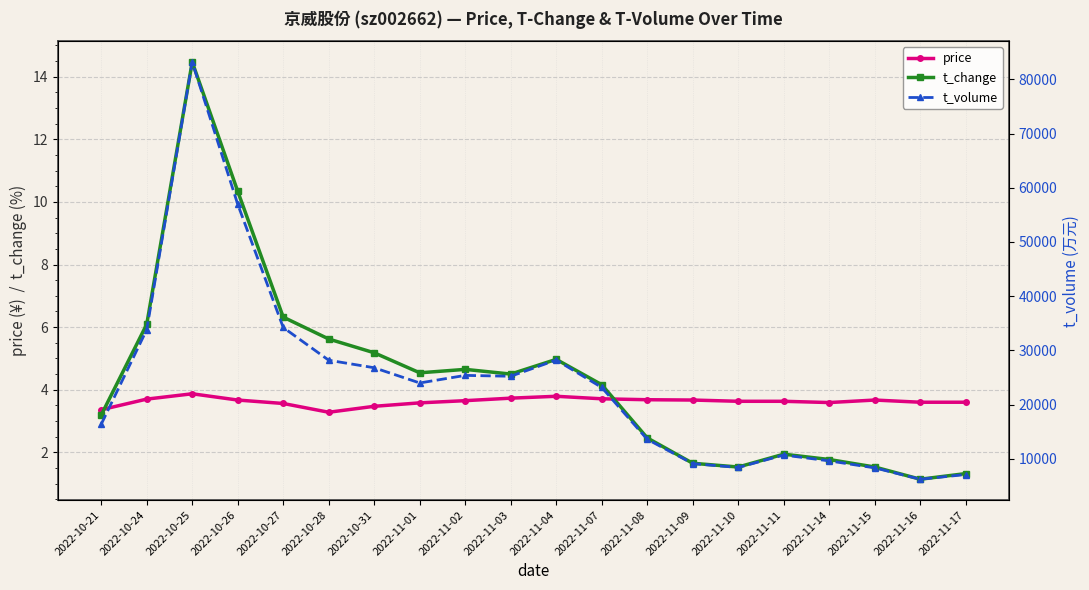

True or false: t_volume has a value of 8385.0 at 2022-11-10.

True